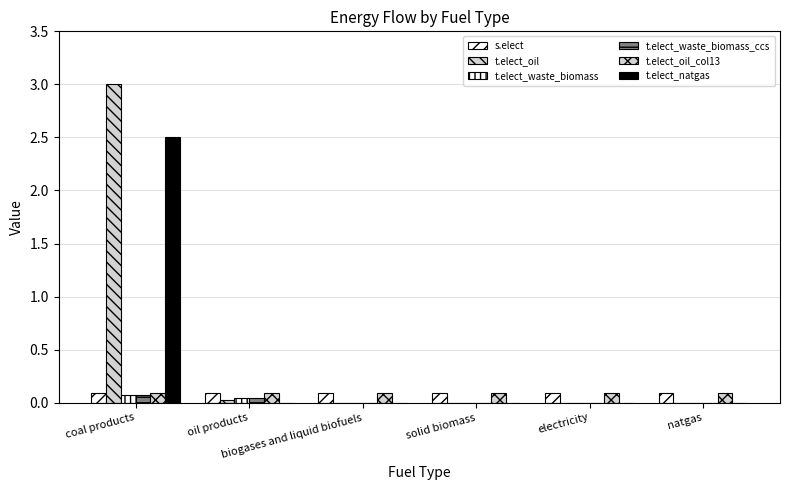

At which category is the sum across all series the highest?

coal products